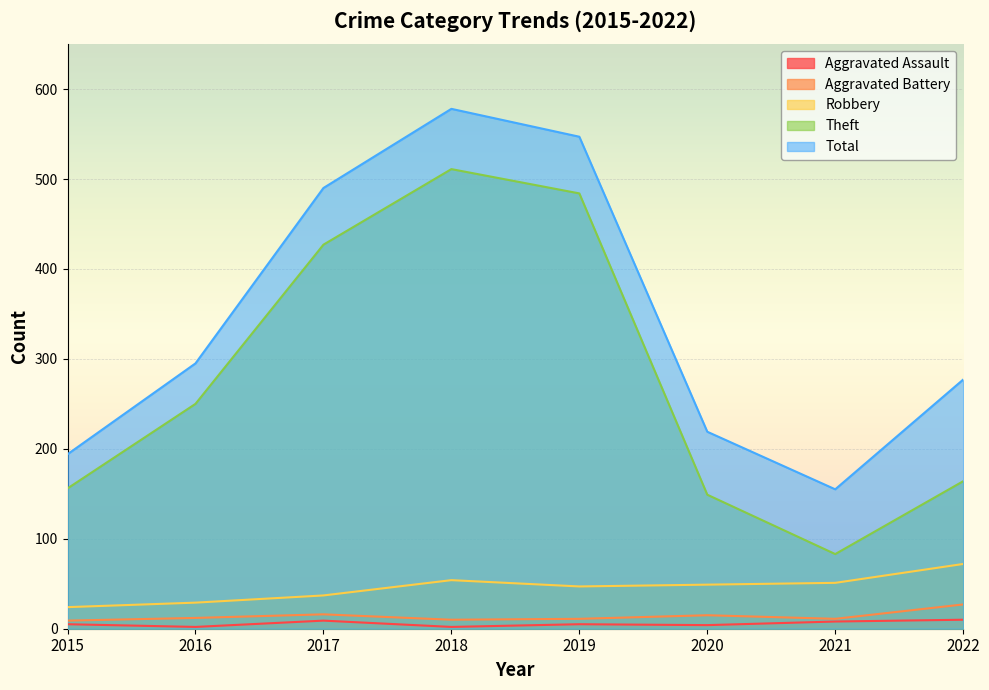

True or false: Total has a value of 772 at 2017.

False